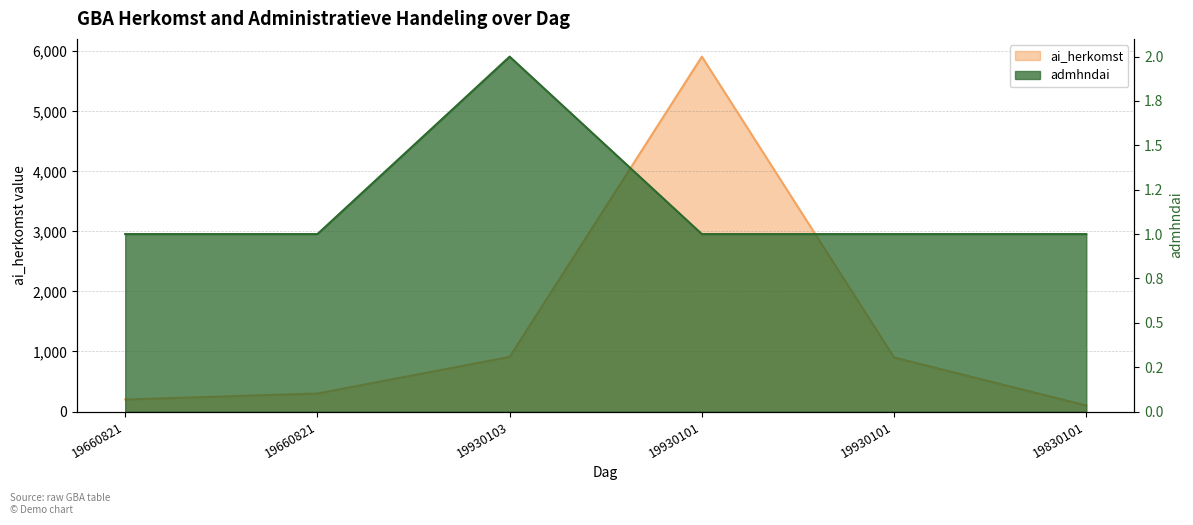

Does the chart have visible grid lines?

Yes